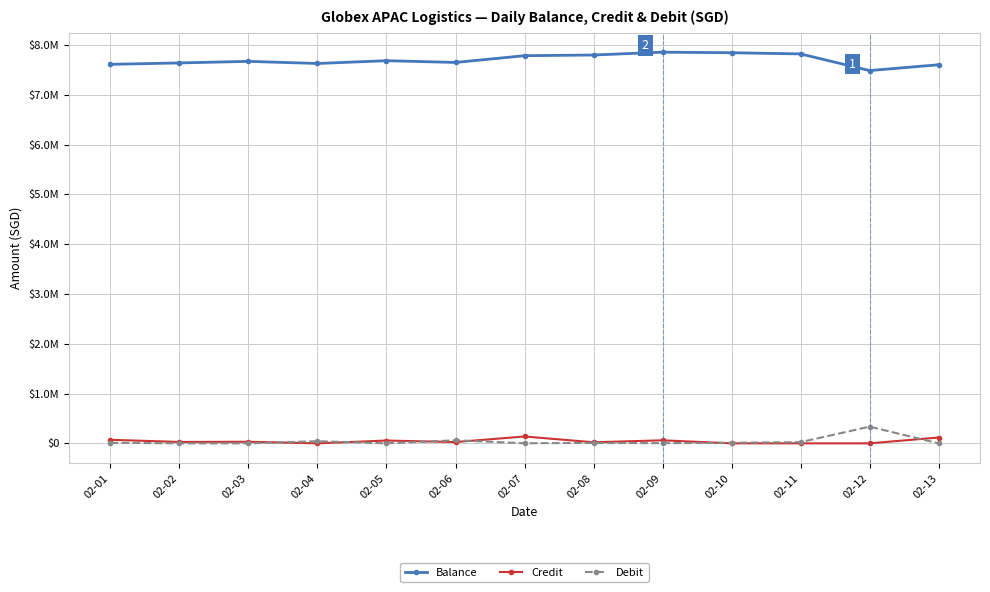

Which category has the lowest value in the Balance series?

02-12